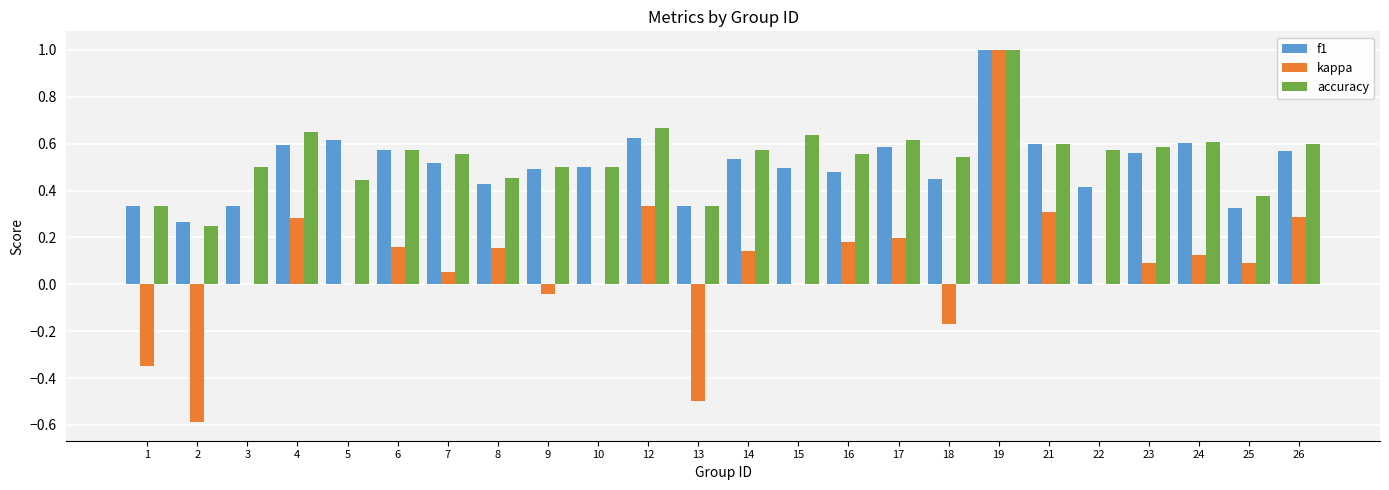

What are all the series names shown in the legend?

f1, kappa, accuracy